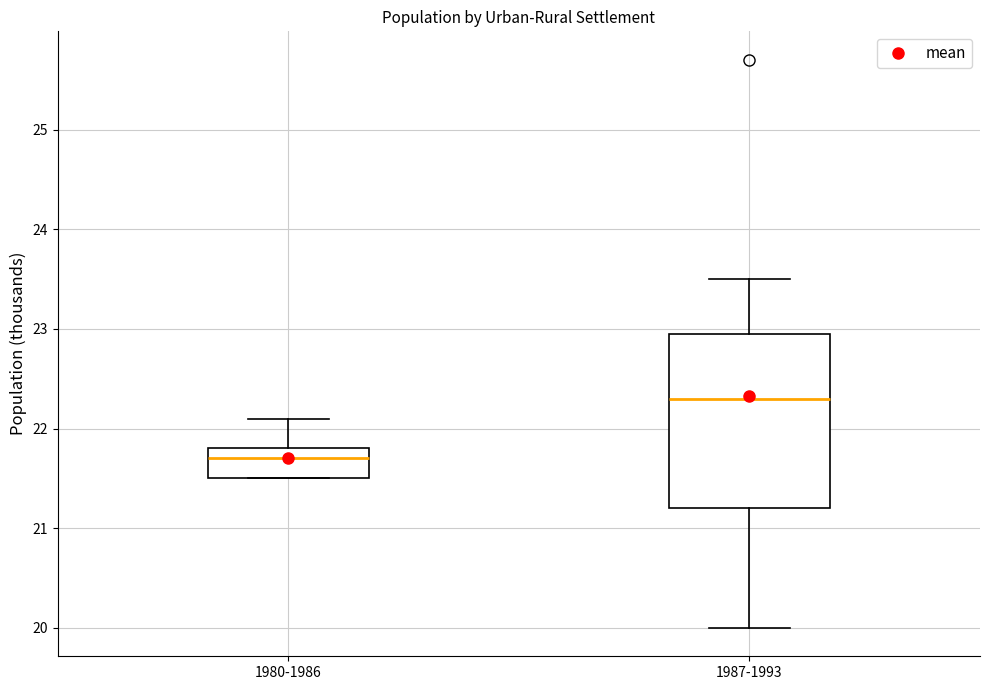

Comparing the boxes themselves (not the whiskers), which one is the tallest?

1987-1993